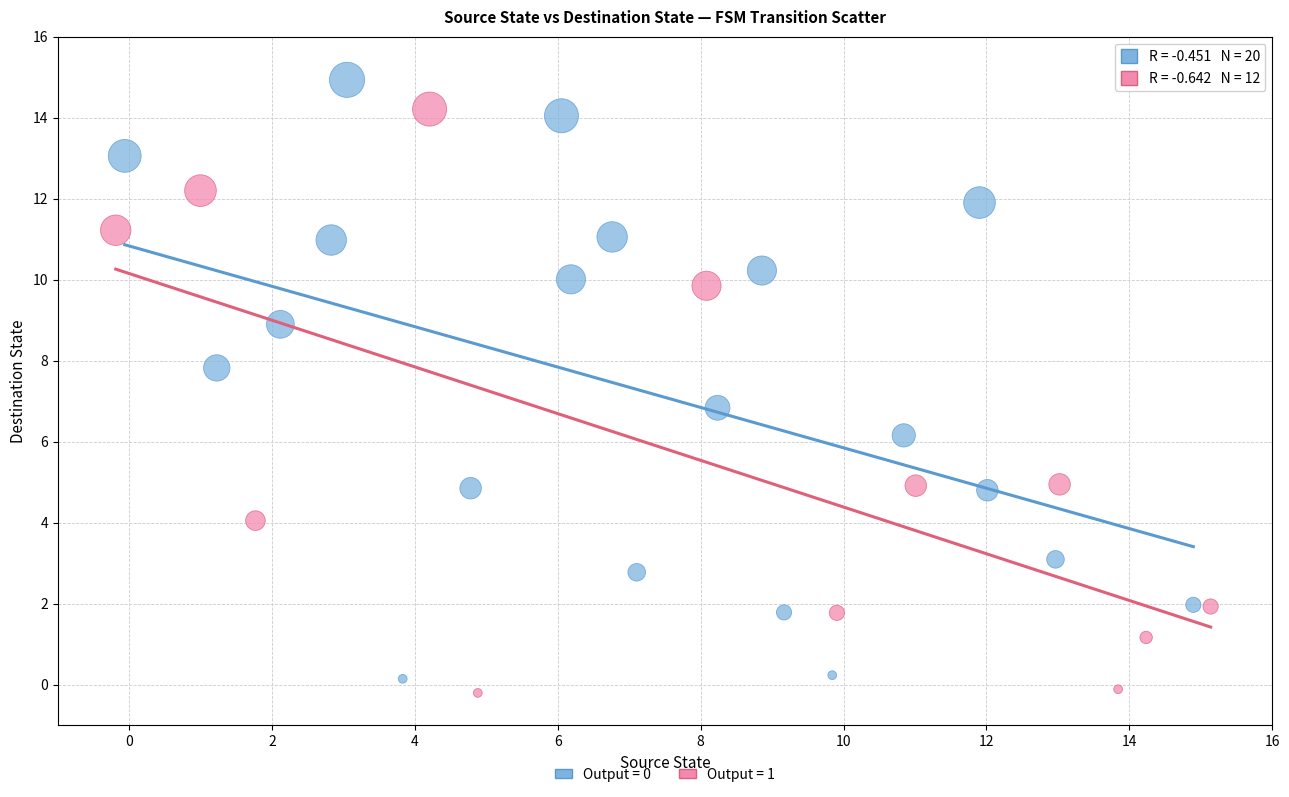

Which series reaches the maximum Y coordinate?

Output = 0